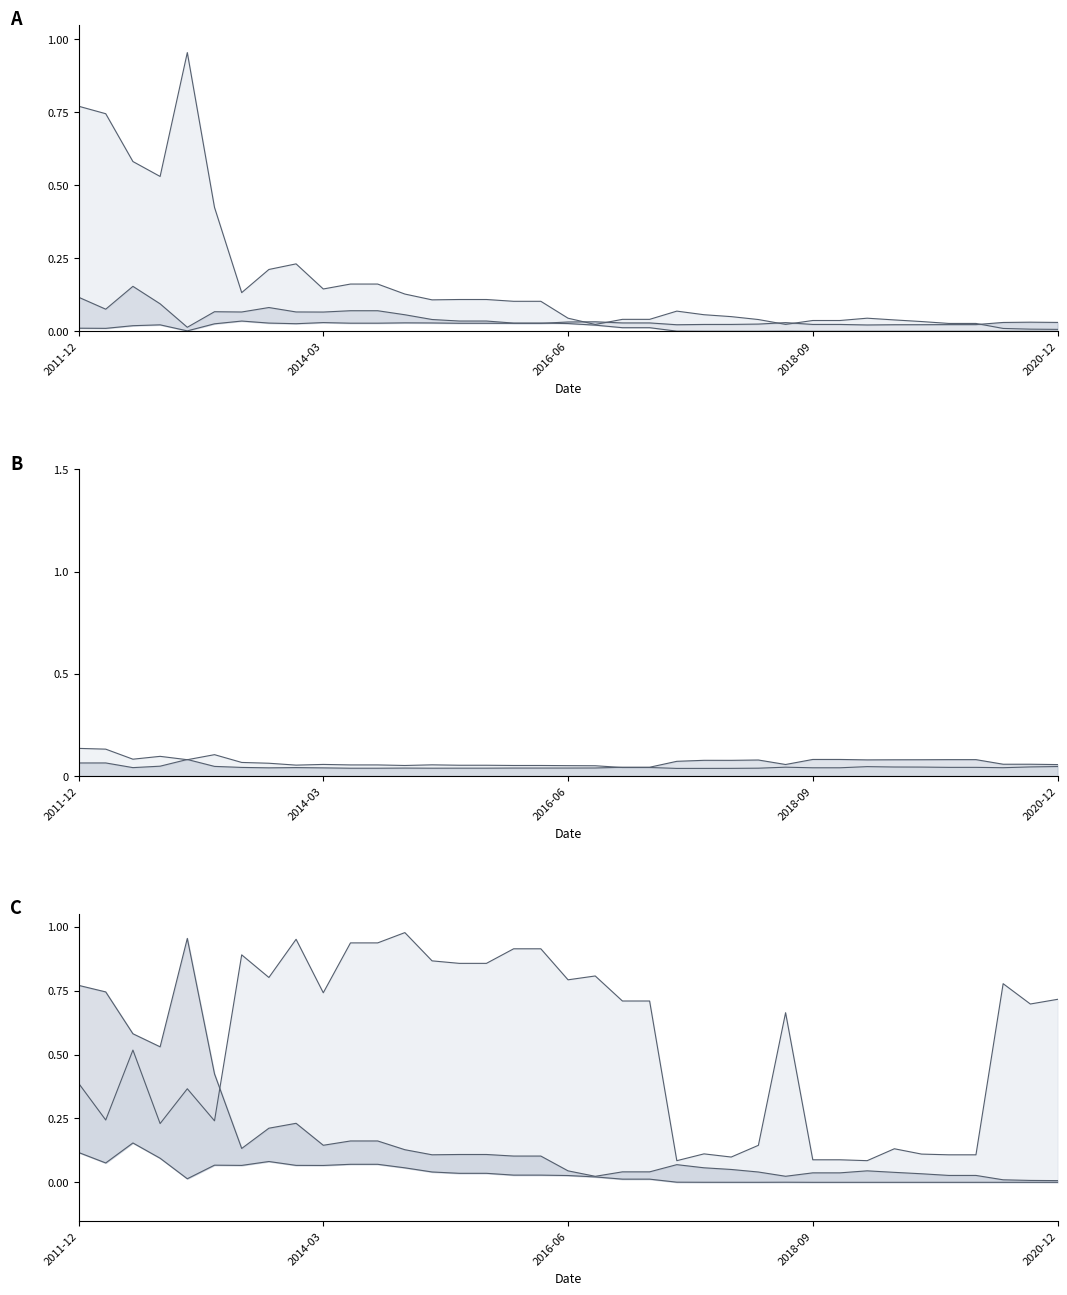

After their last crossing, which series has the higher values: pvalue_Market or alpha?

alpha